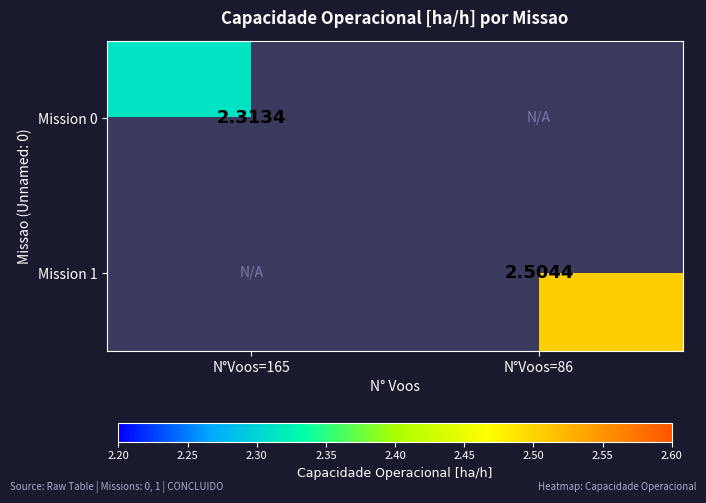

How many distinct data groups are displayed?

2